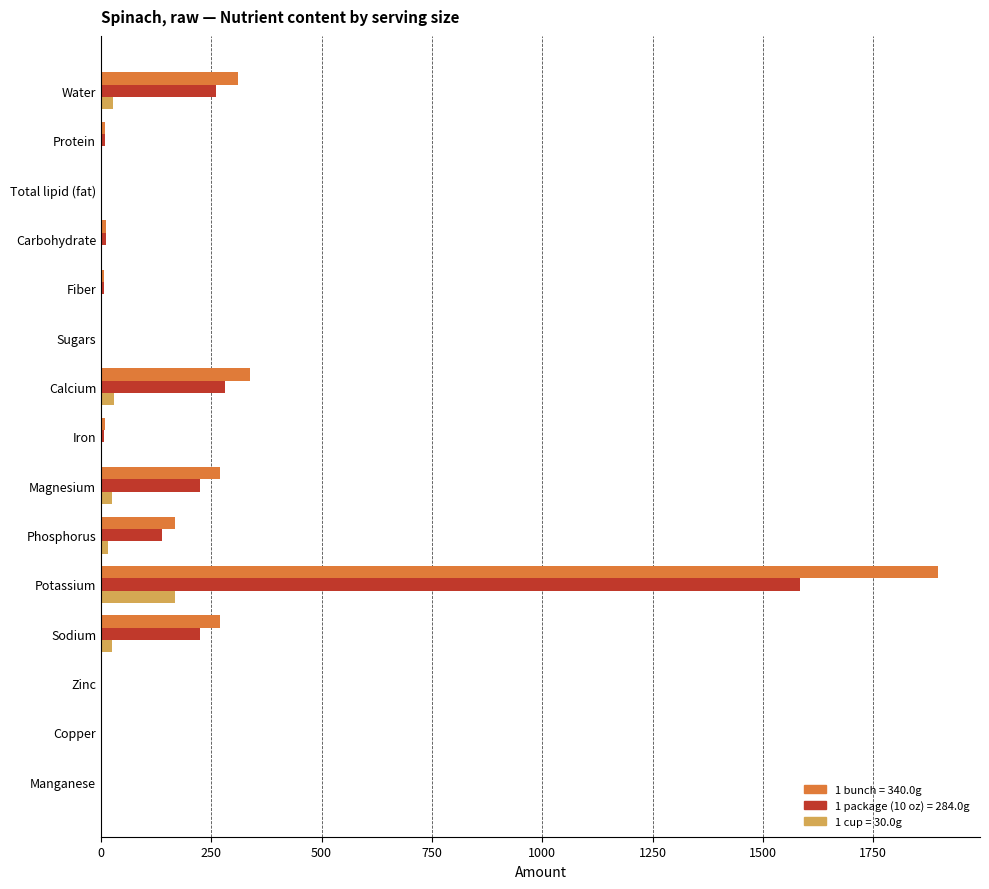

At which category is the sum across all series the highest?

Potassium